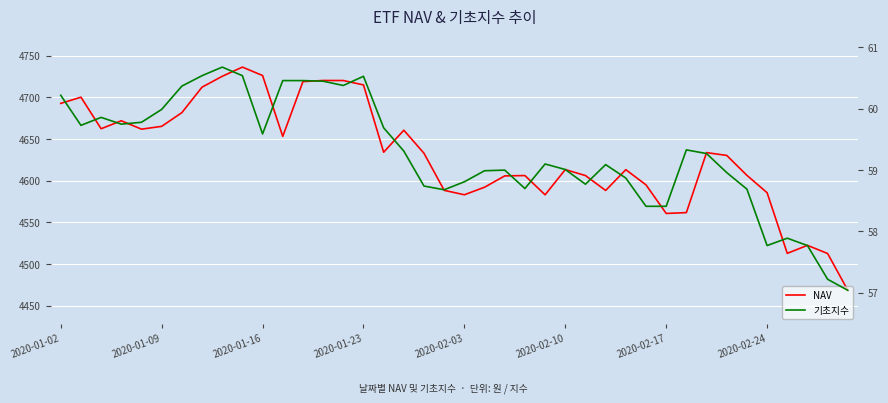

Is this an area chart (filled region under the line)?

No